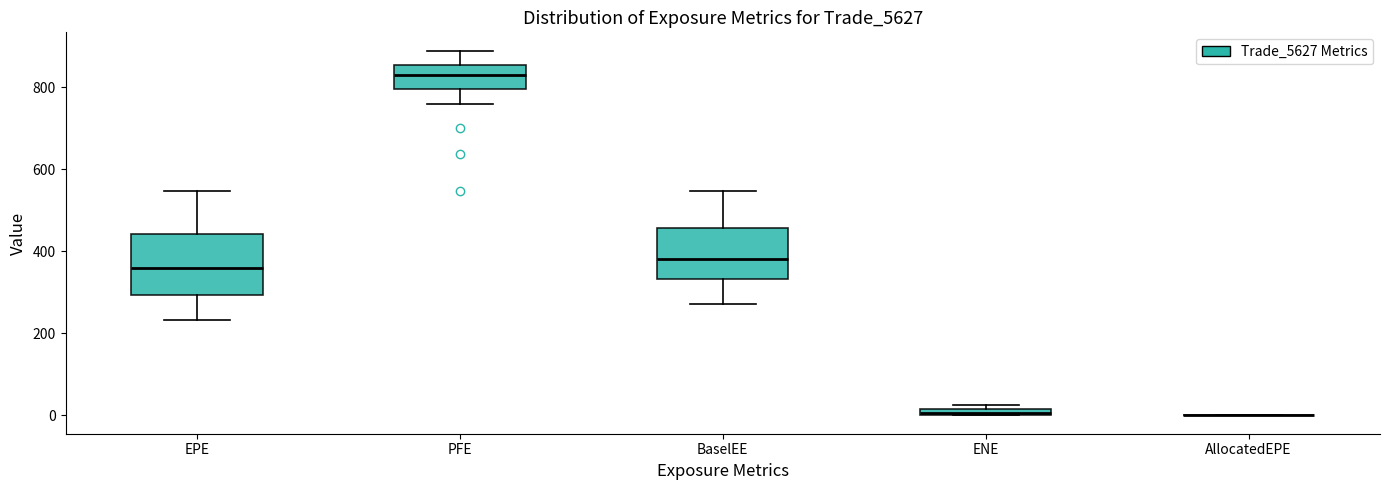

Comparing the boxes themselves (not the whiskers), which one is the tallest?

EPE